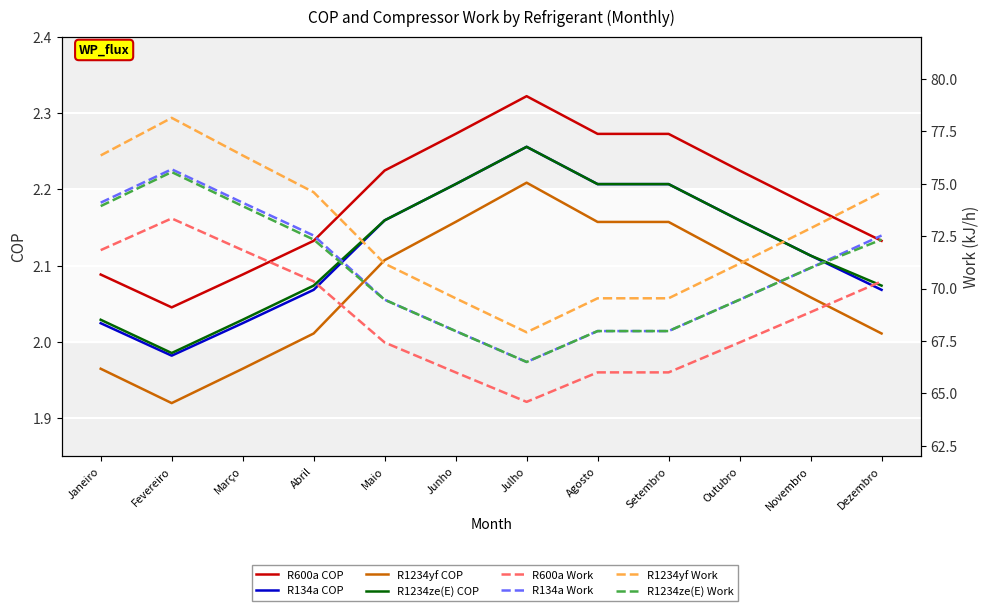

Between Fevereiro and Maio, which is larger?

Maio